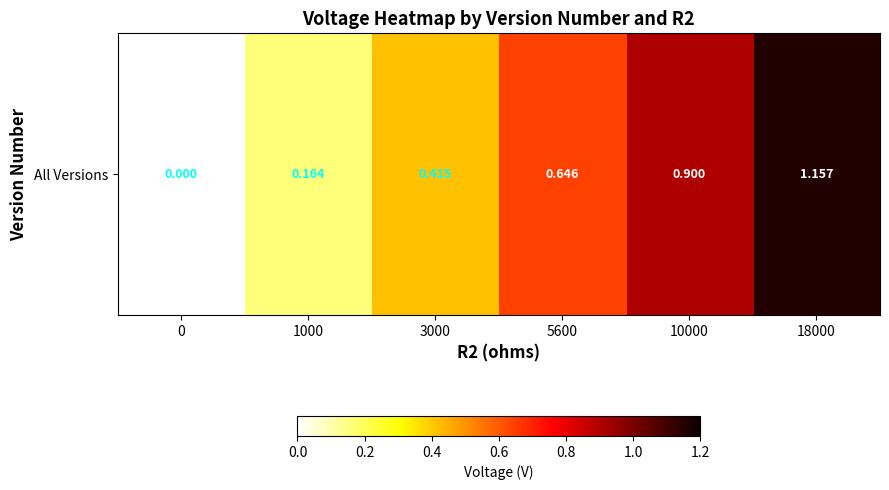

What is the maximum value shown in the chart?

1.2